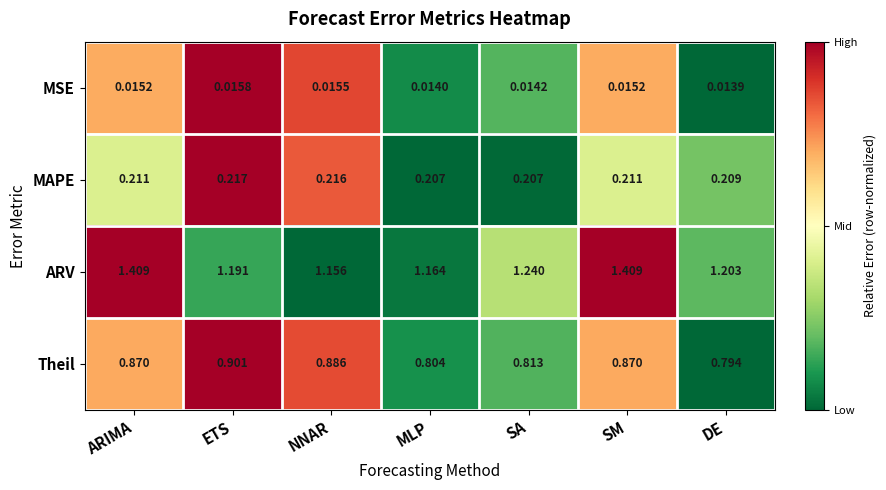

Which category has the lowest value across all series?

DE